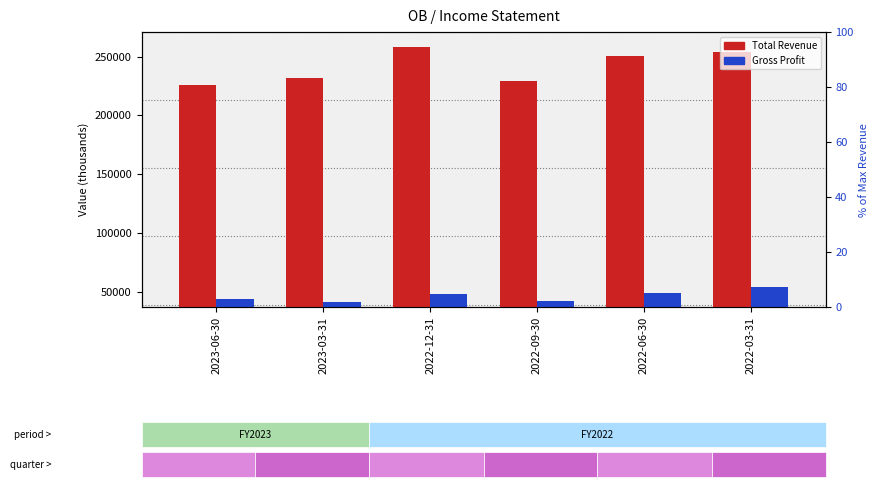

What is the total value across all series at 2023-03-31?

273000